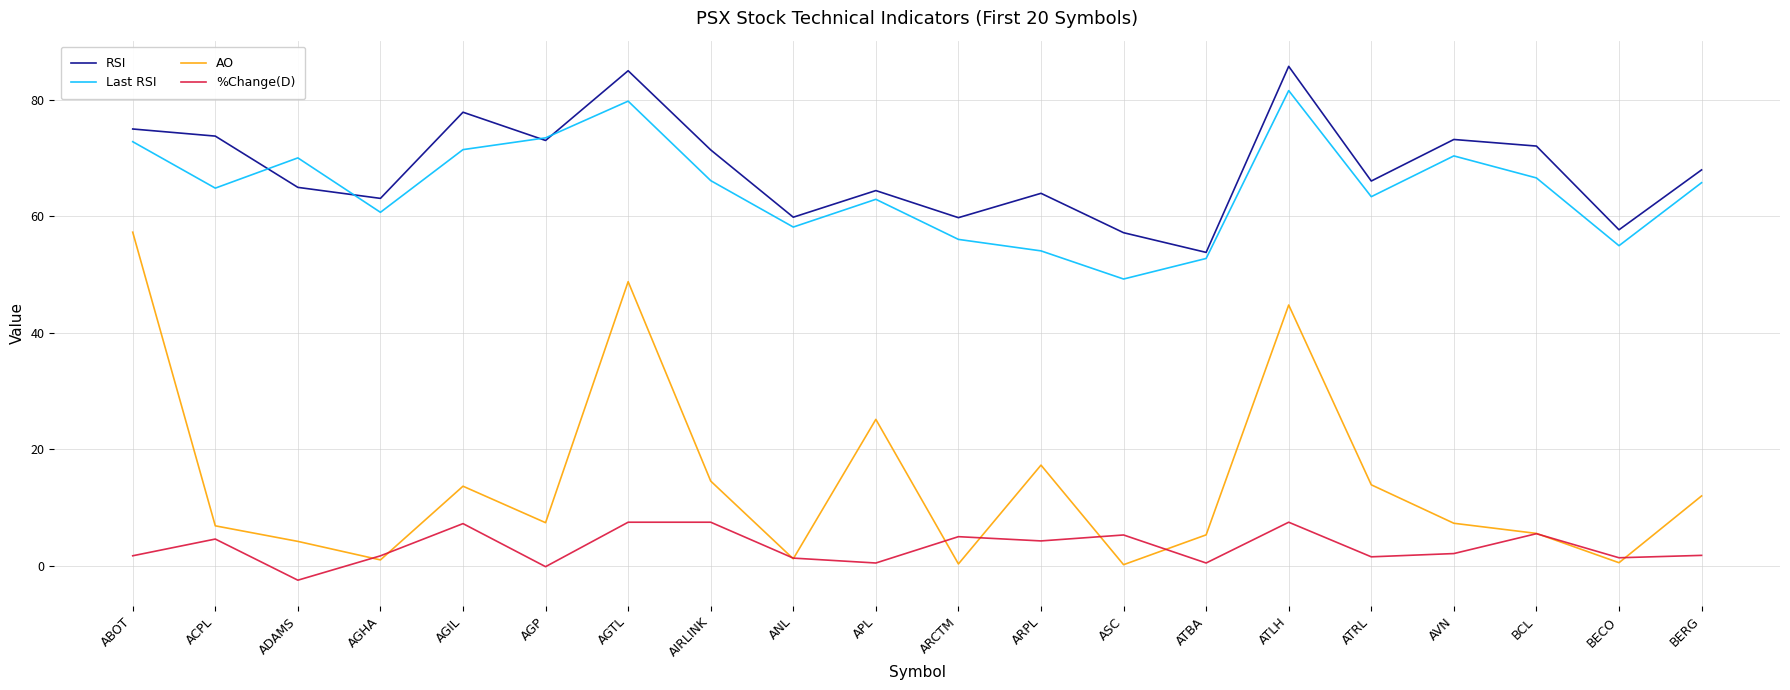

What is the maximum value shown in the chart?

85.7